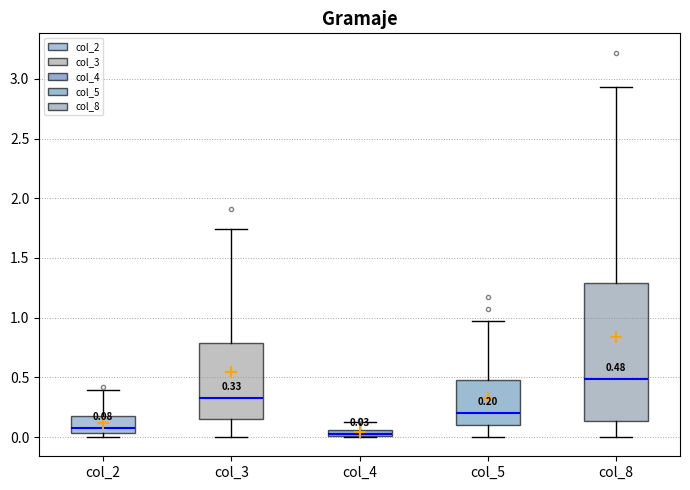

Which box's median line is the lowest?

col_4